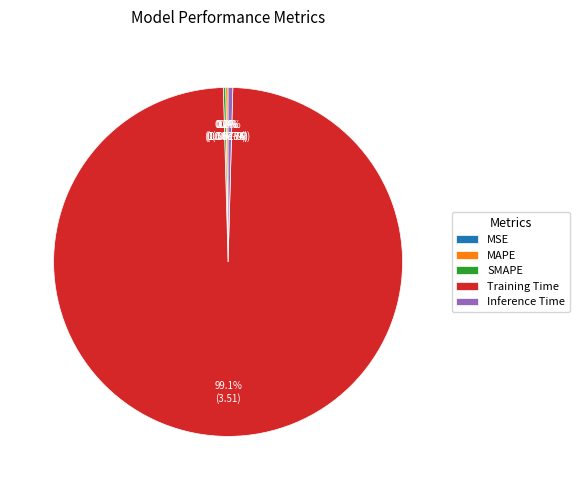

Is there a majority slice in this chart?

Yes